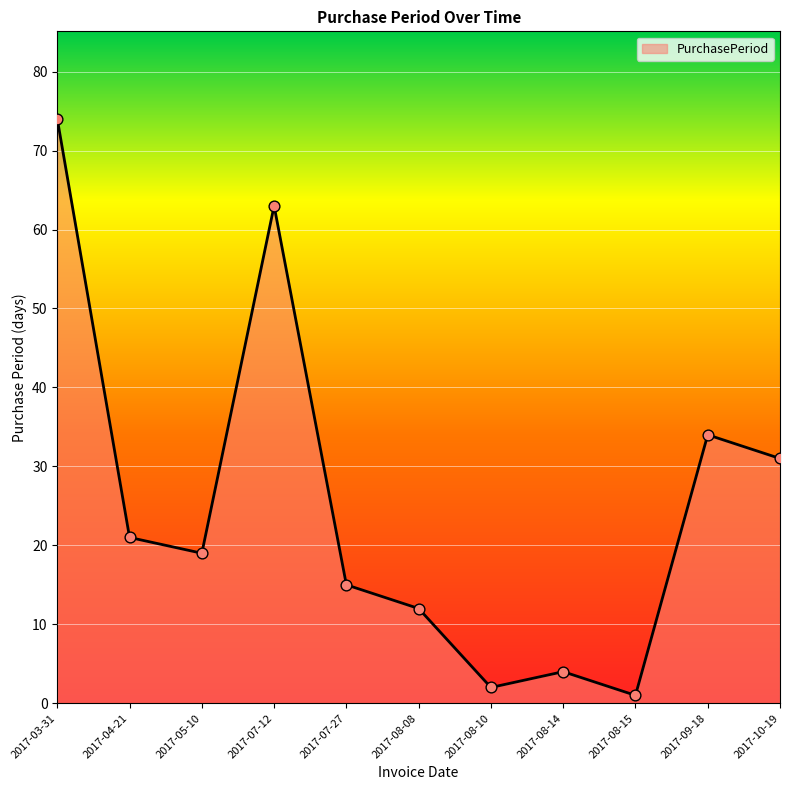

What is the change in value from 2017-04-21 to 2017-08-08?

-9